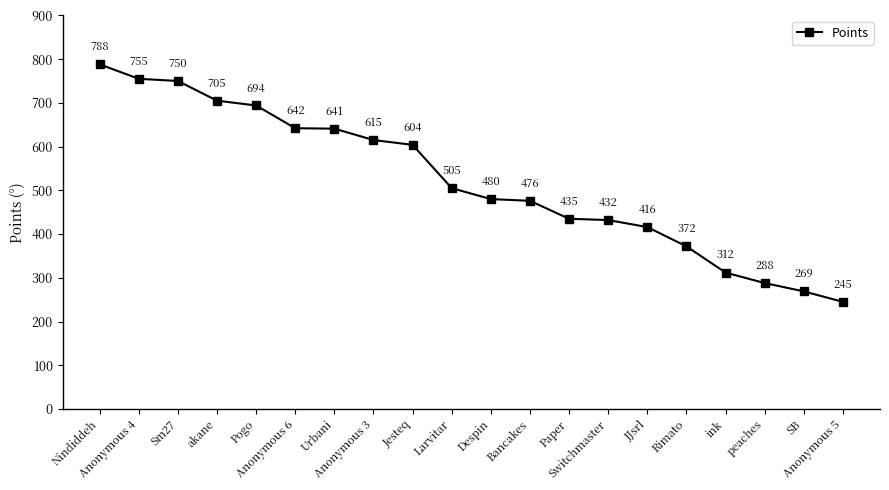

What is the sum of all values?

10424